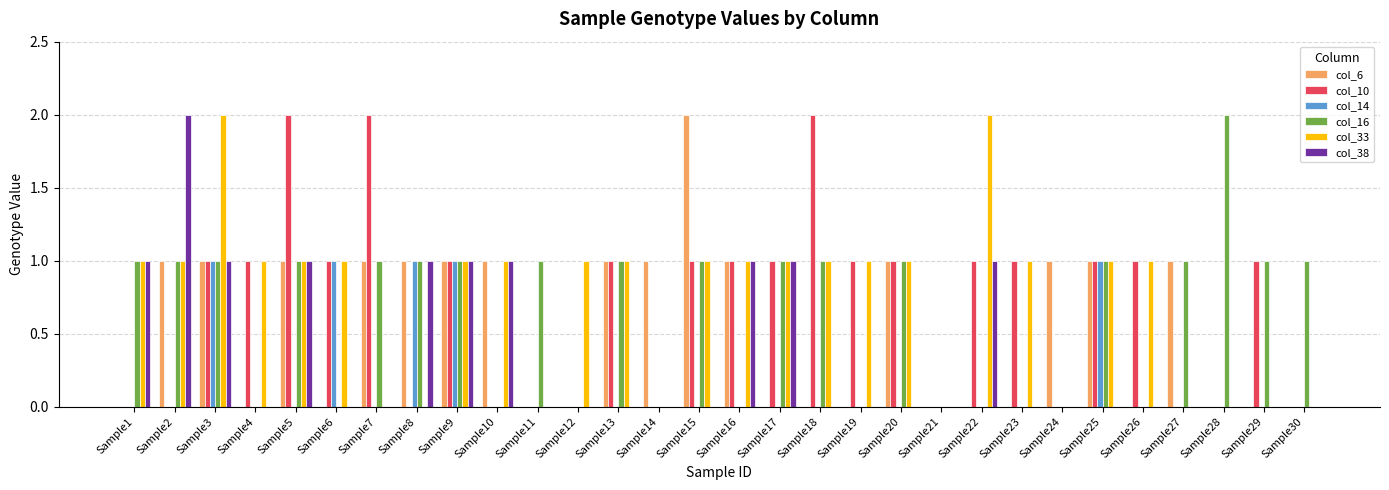

True or false: col_33 has a value of 0 at Sample26.

False